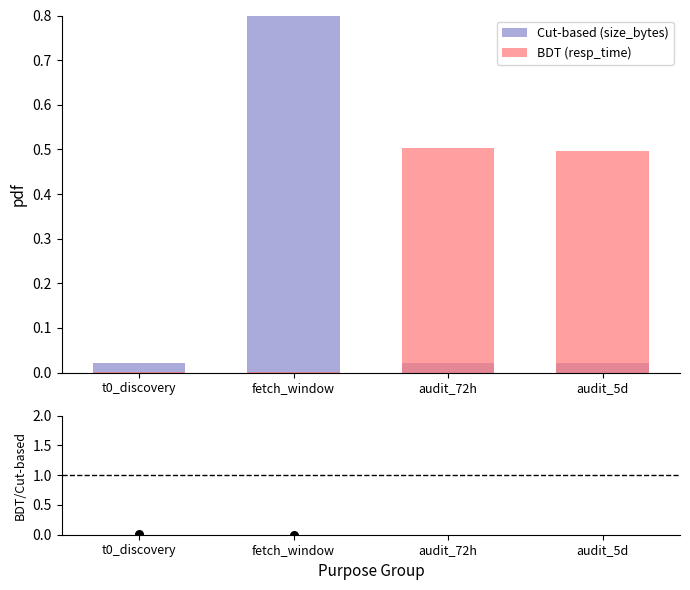

Which series contains the lowest Y value?

BDT (resp_time)